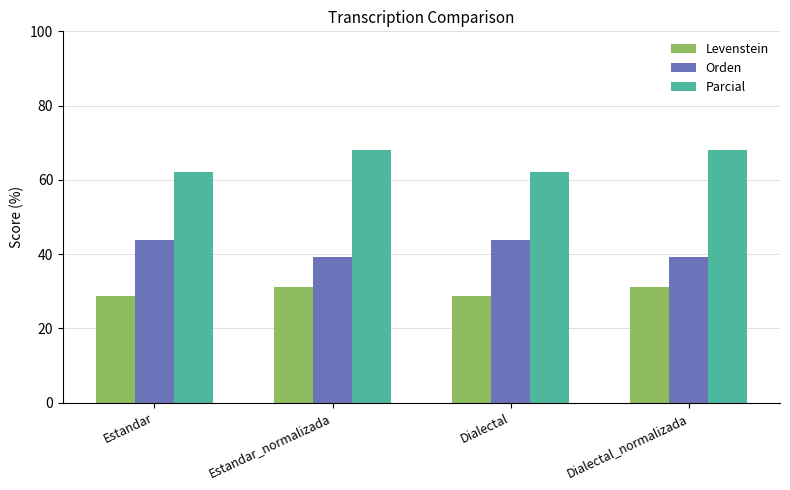

Rank the series by their maximum value, from highest to lowest.

Parcial, Orden, Levenstein